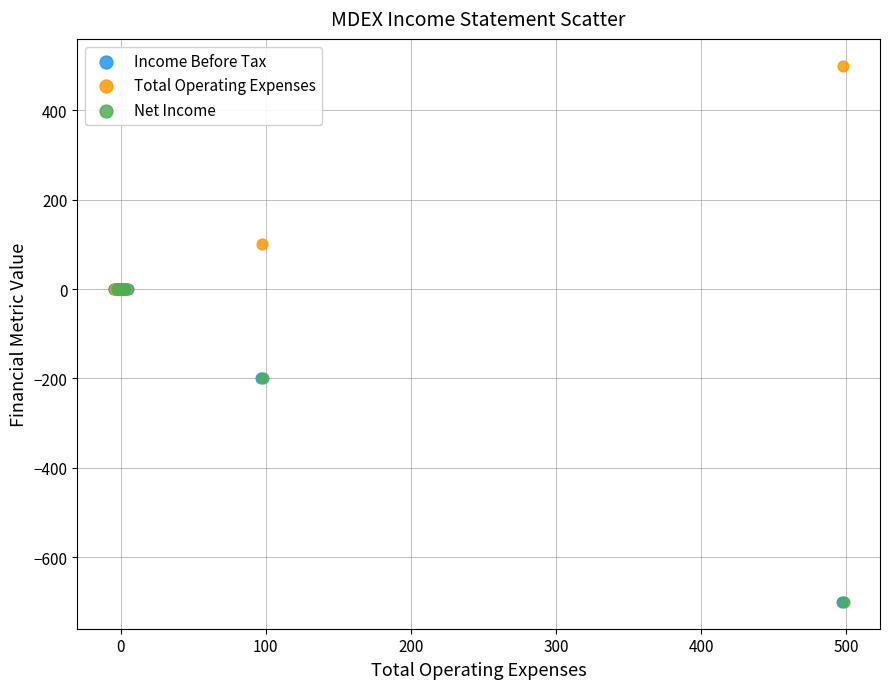

Which series reaches the maximum Y coordinate?

Total Operating Expenses